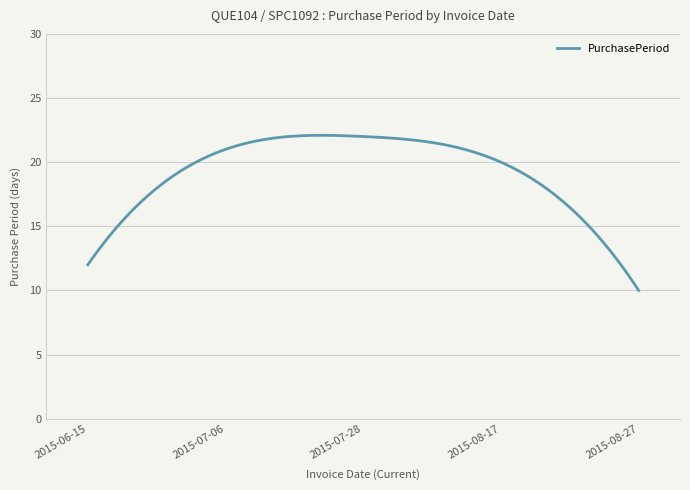

What is the greatest value displayed?

22.1